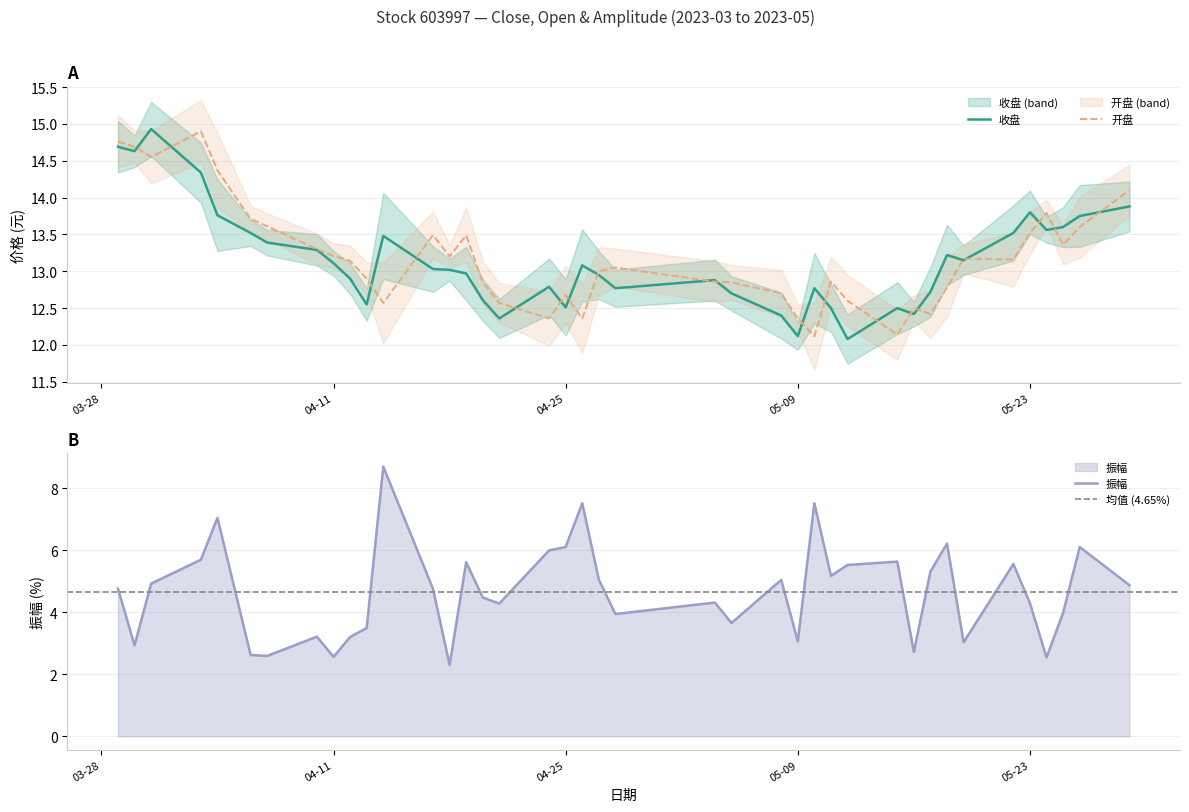

What is the lowest value of the 开盘 series?

12.1